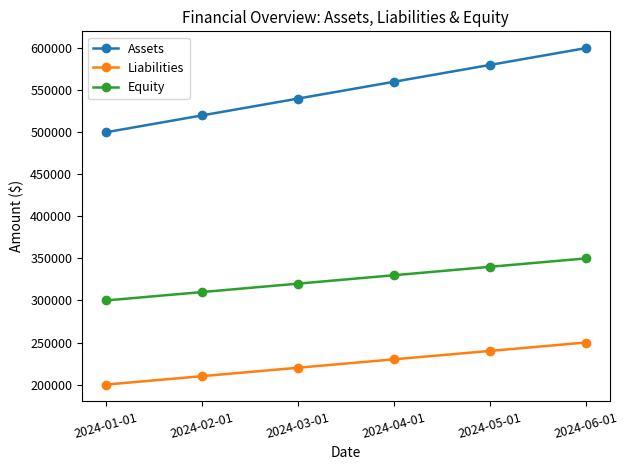

What is the label of the 6th point from the left?

2024-06-01